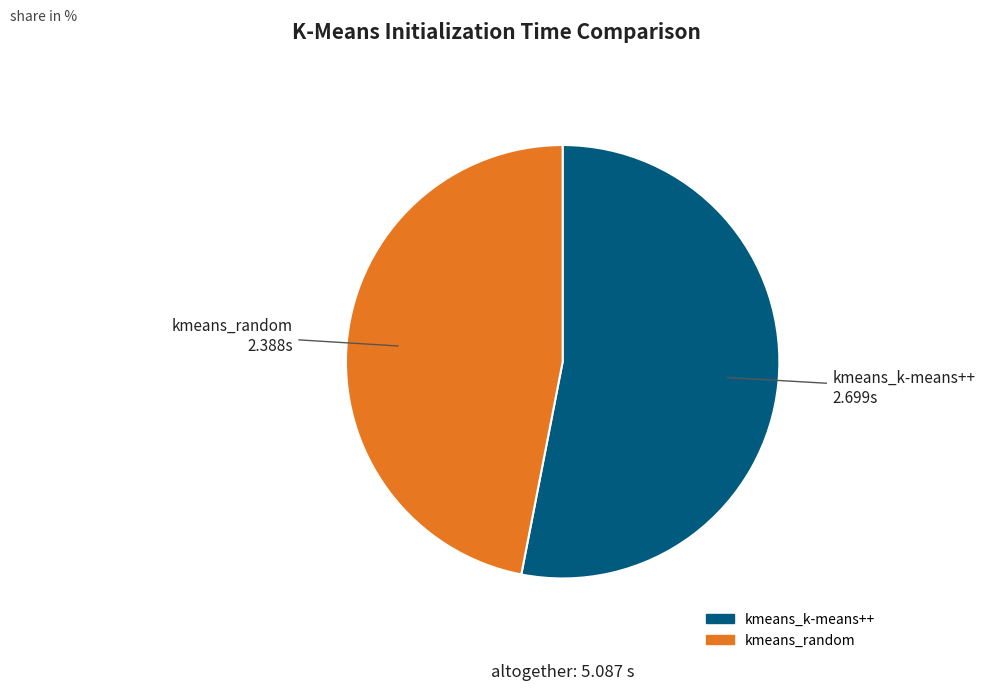

Which category has the smallest portion of the pie?

kmeans_random